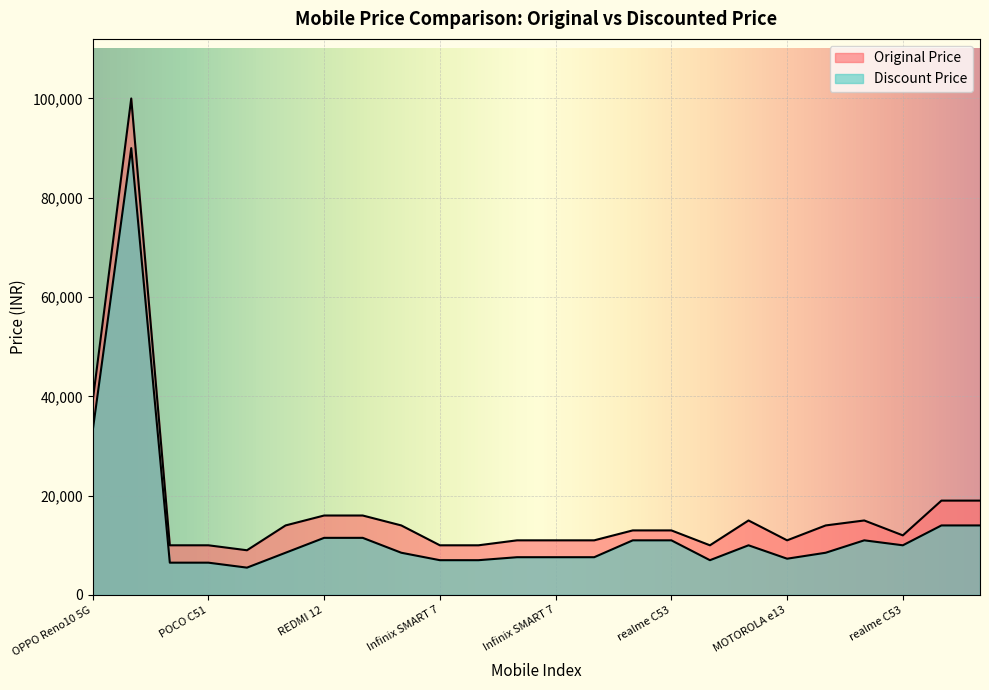

Does the chart display data point markers on the line(s)?

No